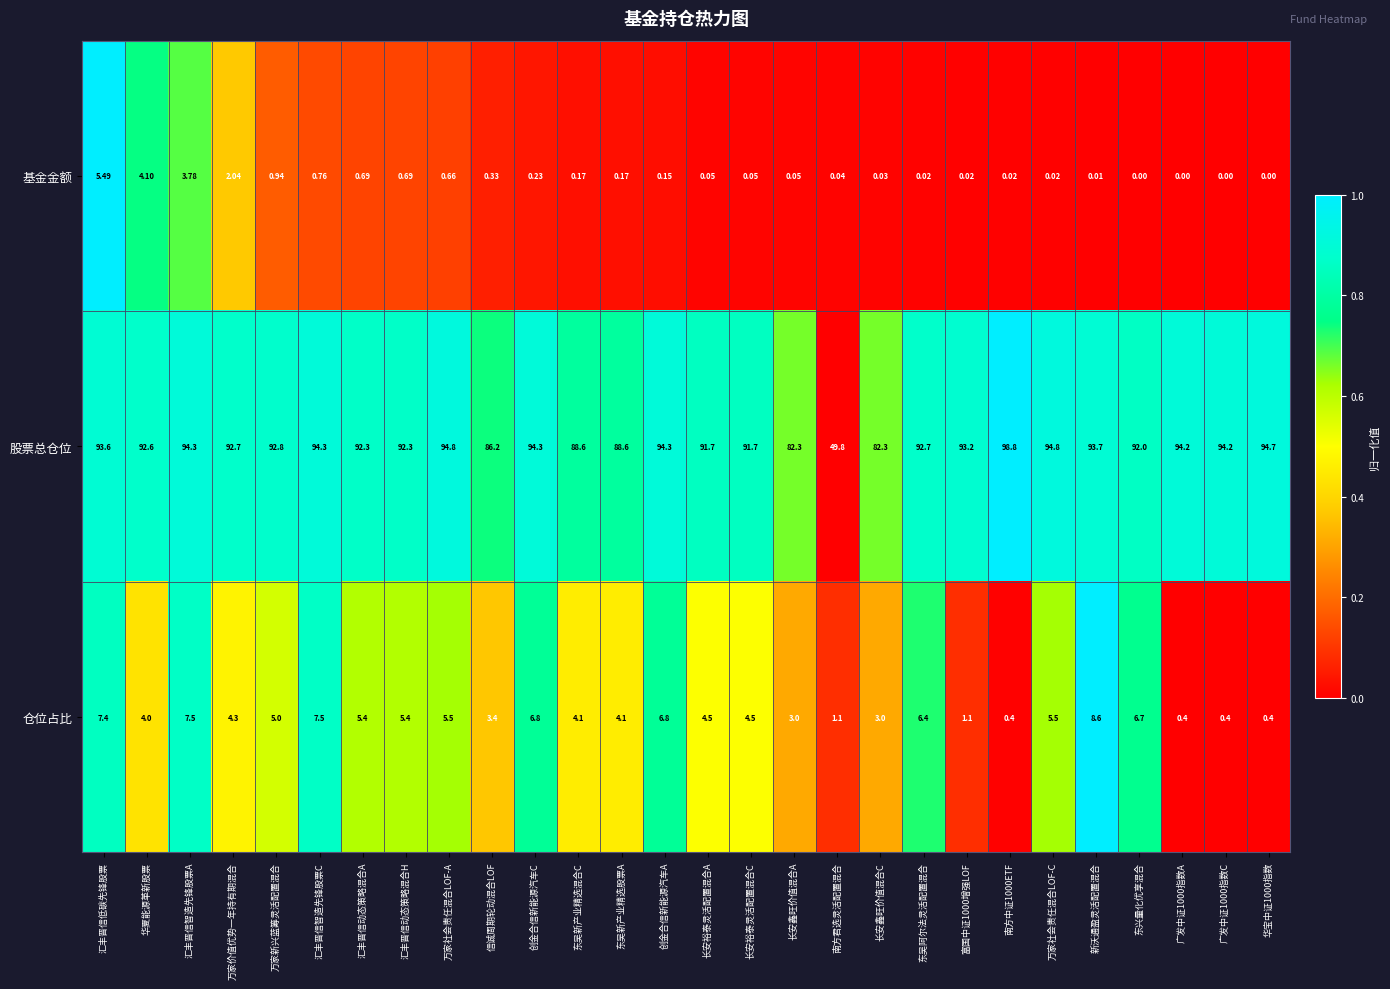

At 汇丰晋信动态策略混合A, list the series in order from largest to smallest.

股票总仓位, 仓位占比, 基金金额